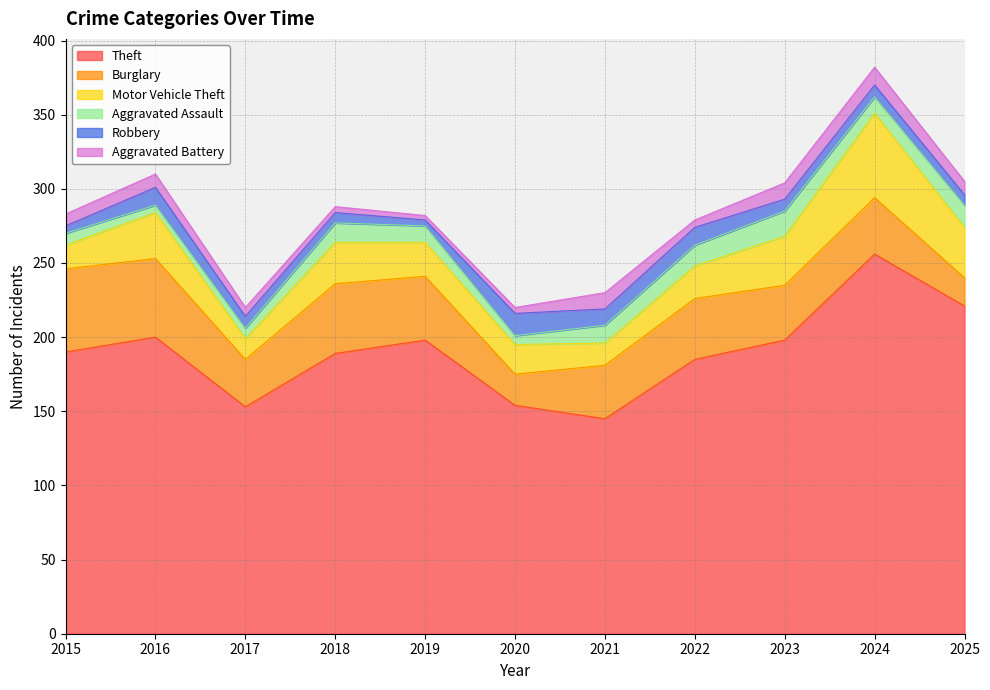

True or false: Aggravated Battery and Motor Vehicle Theft cross at least once.

False